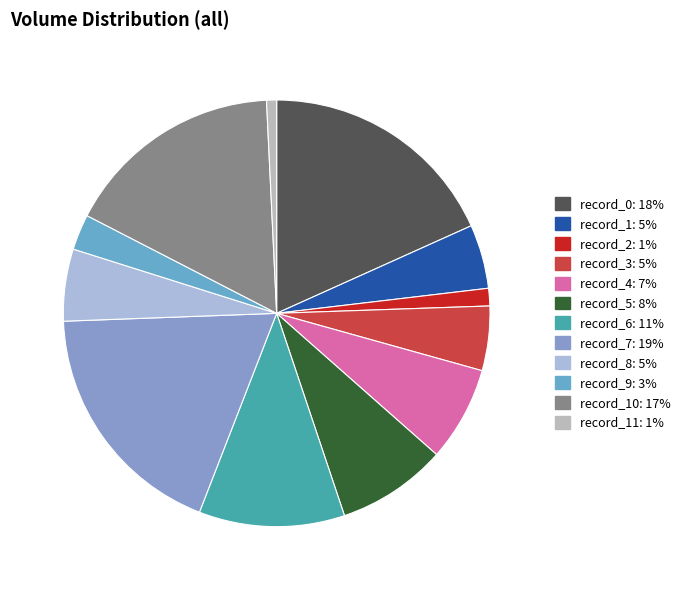

To the nearest percent, what is the average slice percentage?

8%